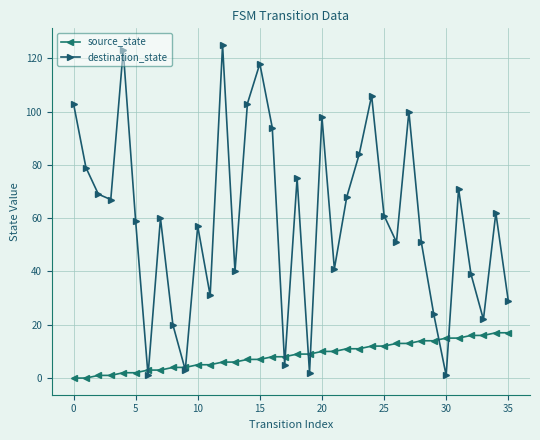

After their last crossing, which series has the higher values: destination_state or source_state?

destination_state